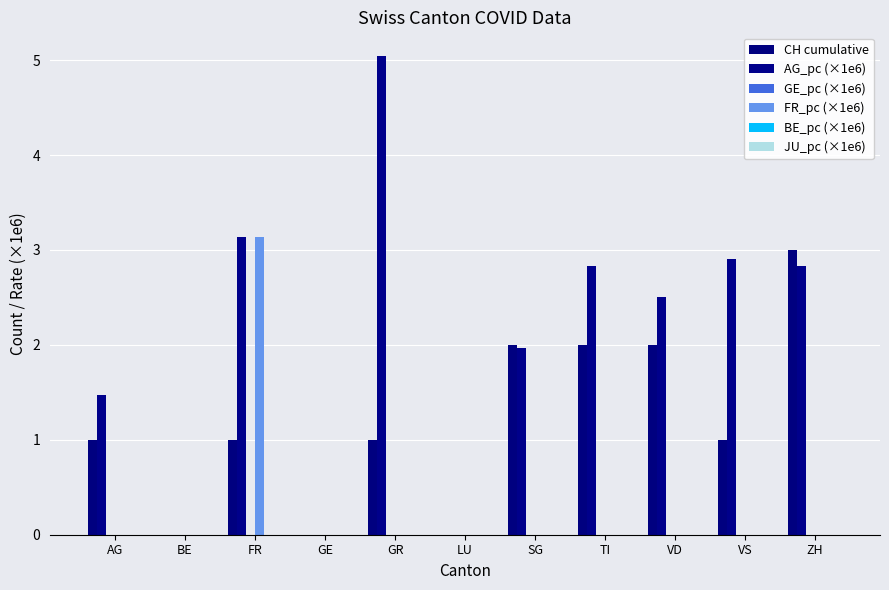

The AG_pc (×1e6) series shows 4.1 at TI. True or false?

False